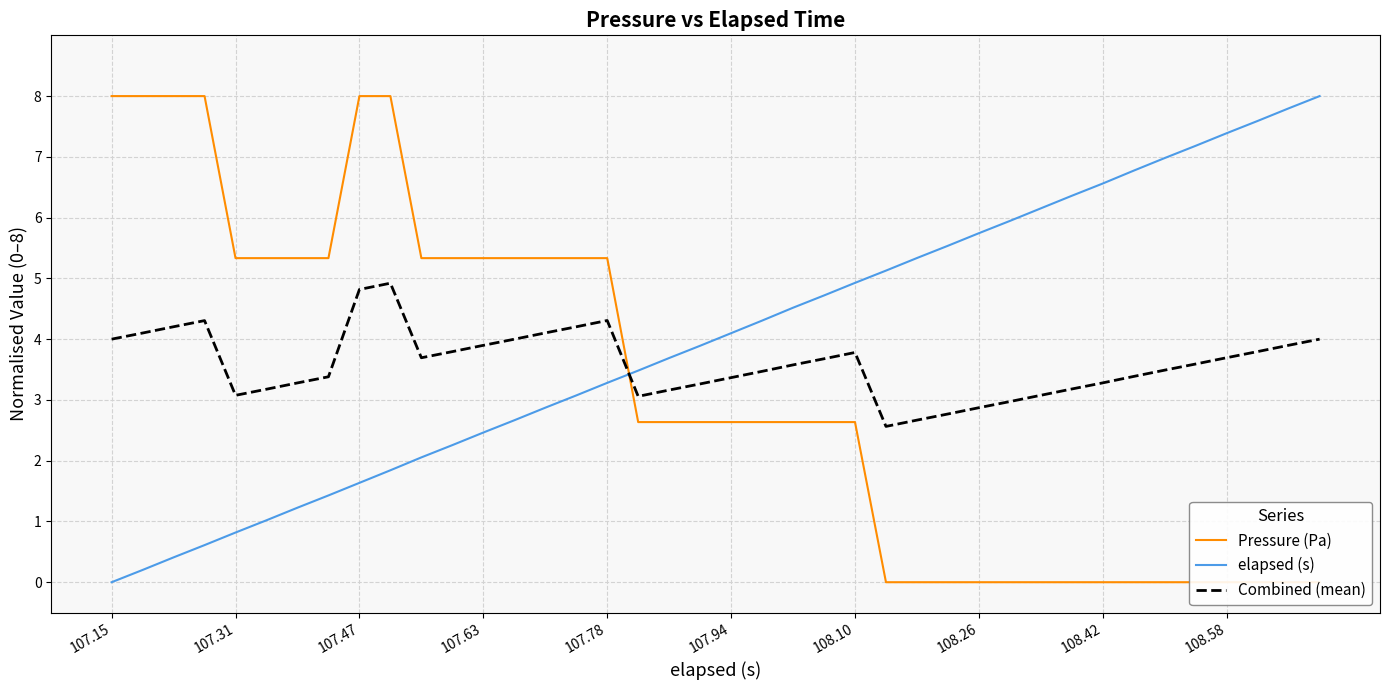

What is the highest value of the elapsed (s) series?

8.0